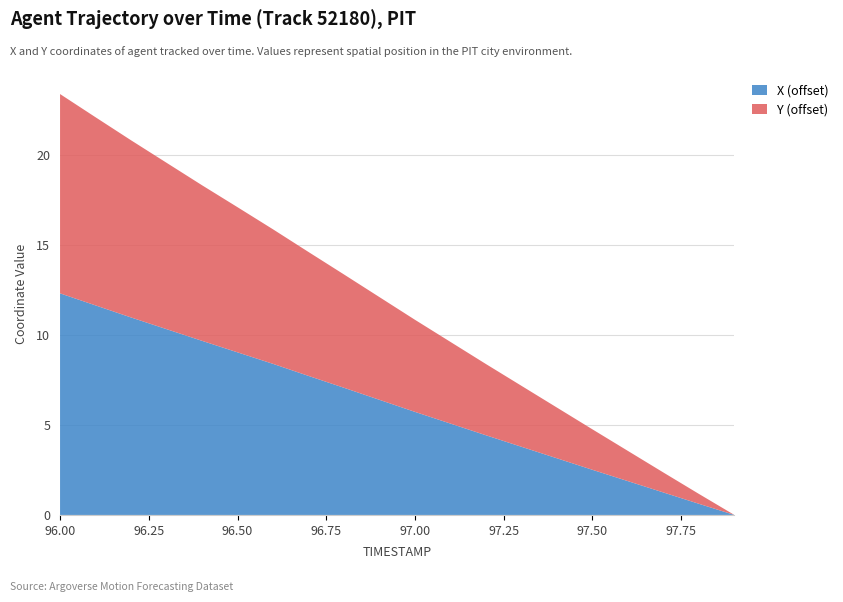

What is the total value across all series at 96.50?

17.1